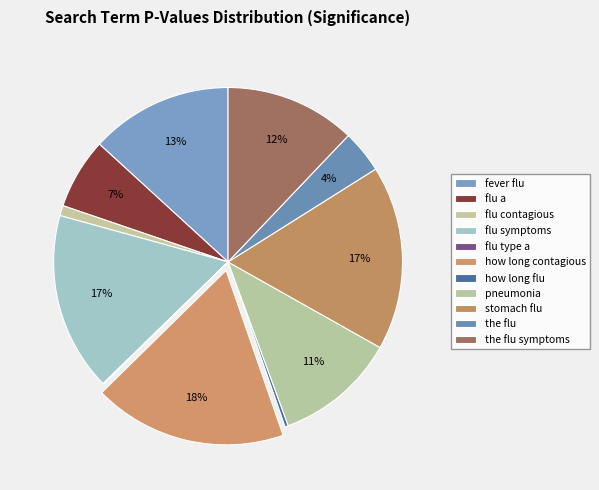

Does stomach flu represent more than half of the total?

No